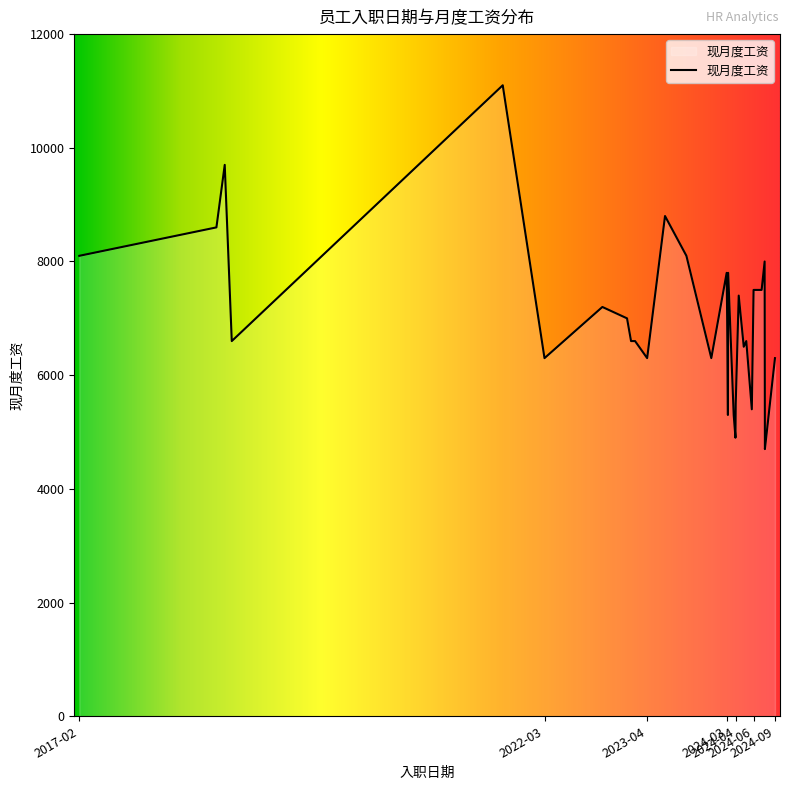

What is the maximum value shown in the chart?

11100